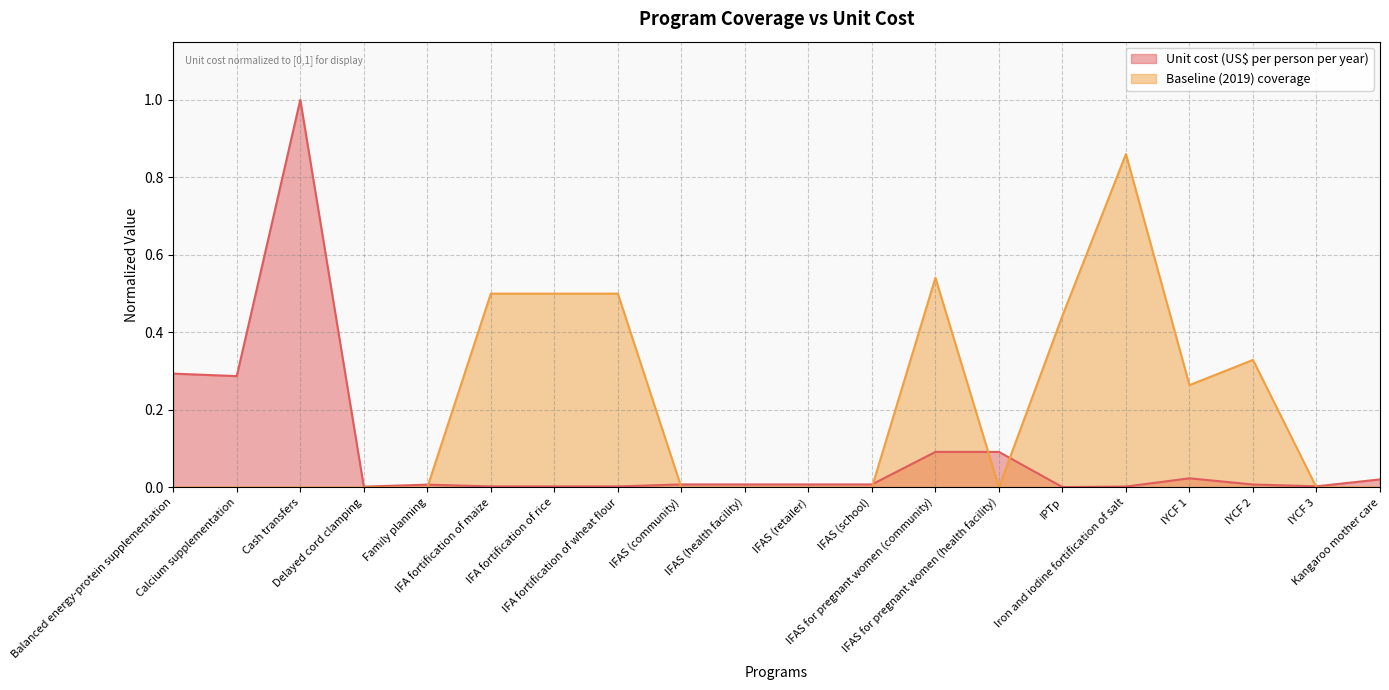

At which label is Unit cost (US$ per person per year) closest to 0?

IPTp